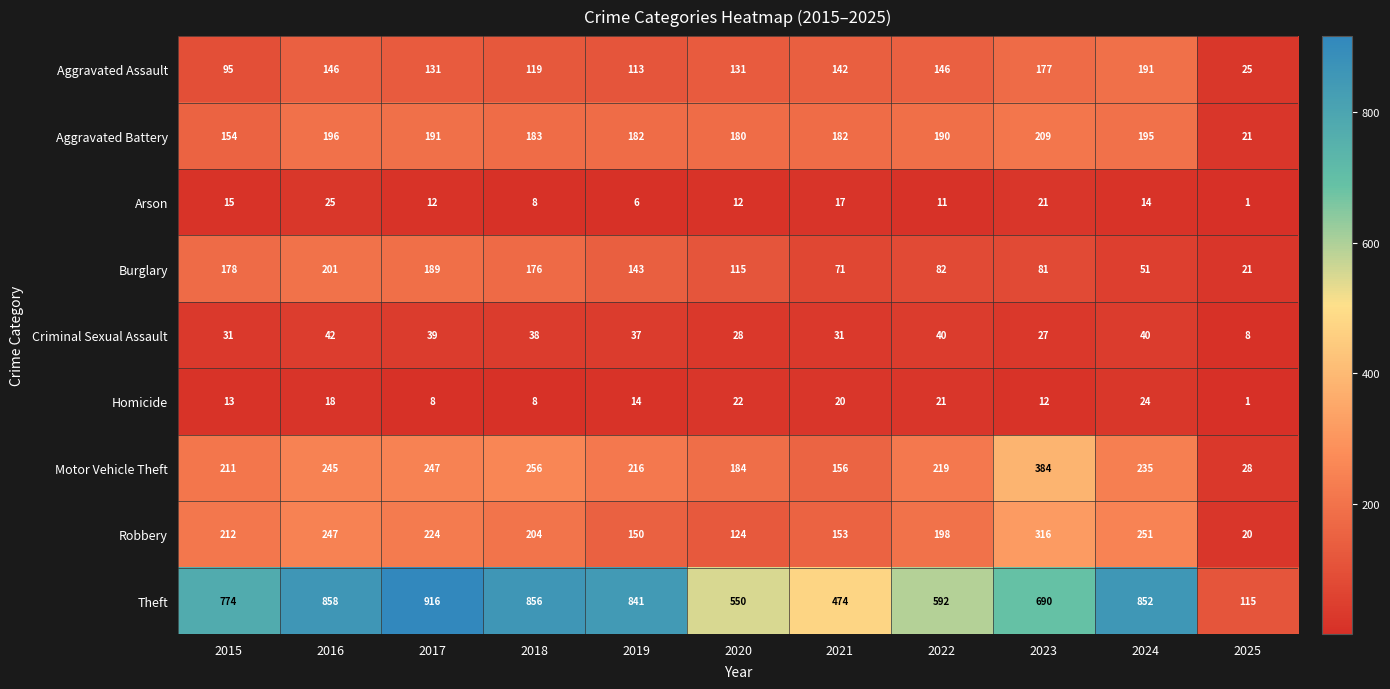

Which series has the largest total across all categories?

Theft